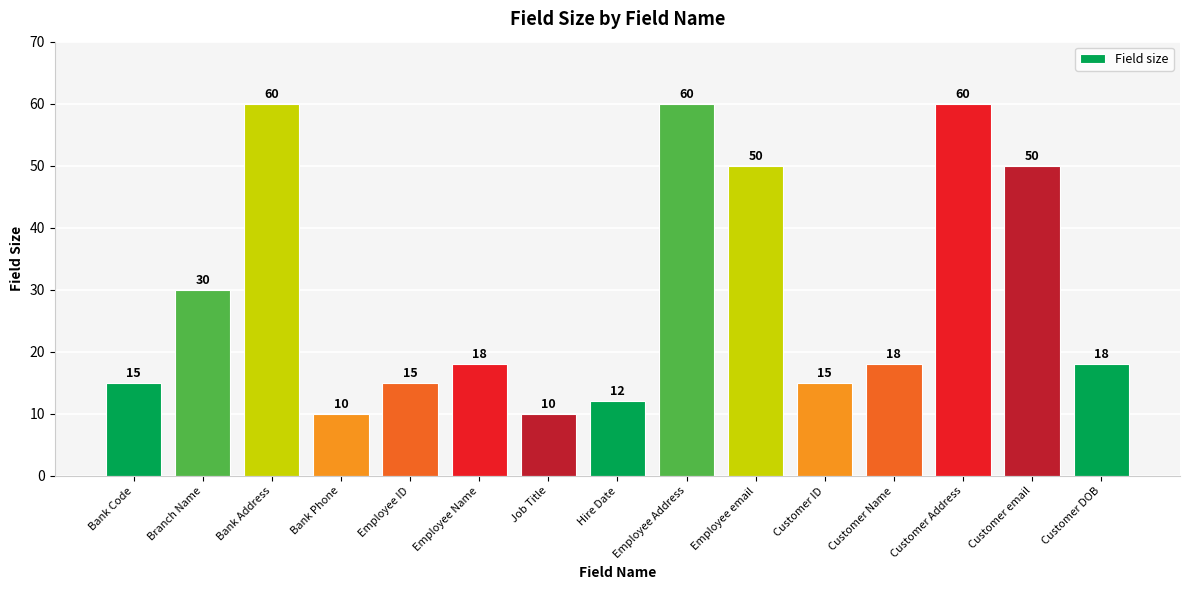

Reading left to right, extract all data points from this chart.

Bank Code=15	Branch Name=30	Bank Address=60	Bank Phone=10	Employee ID=15	Employee Name=18	Job Title=10	Hire Date=12	Employee Address=60	Employee email=50	Customer ID=15	Customer Name=18	Customer Address=60	Customer email=50	Customer DOB=18